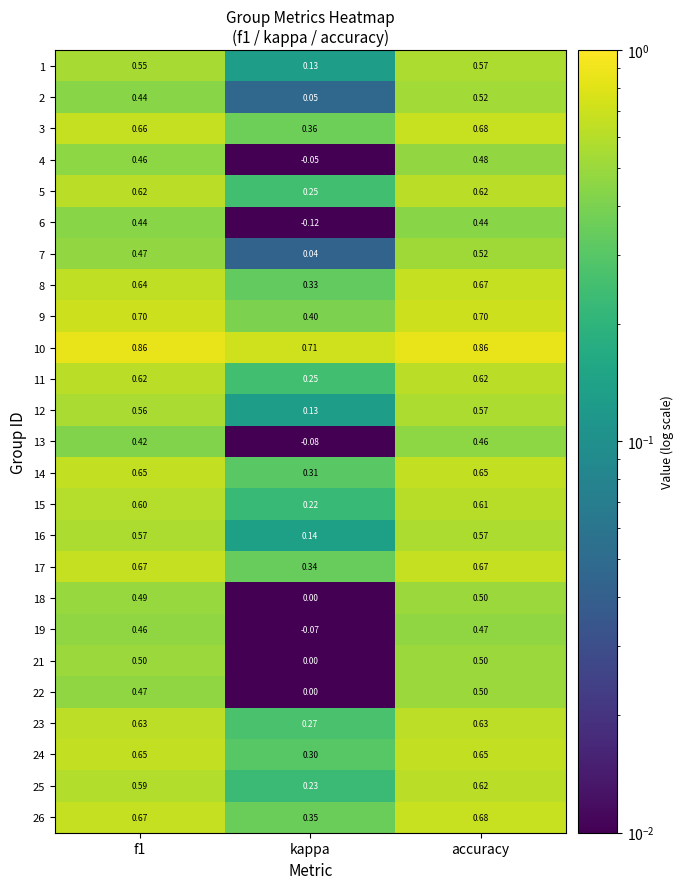

Where is 12 nearest to the value 0?

kappa